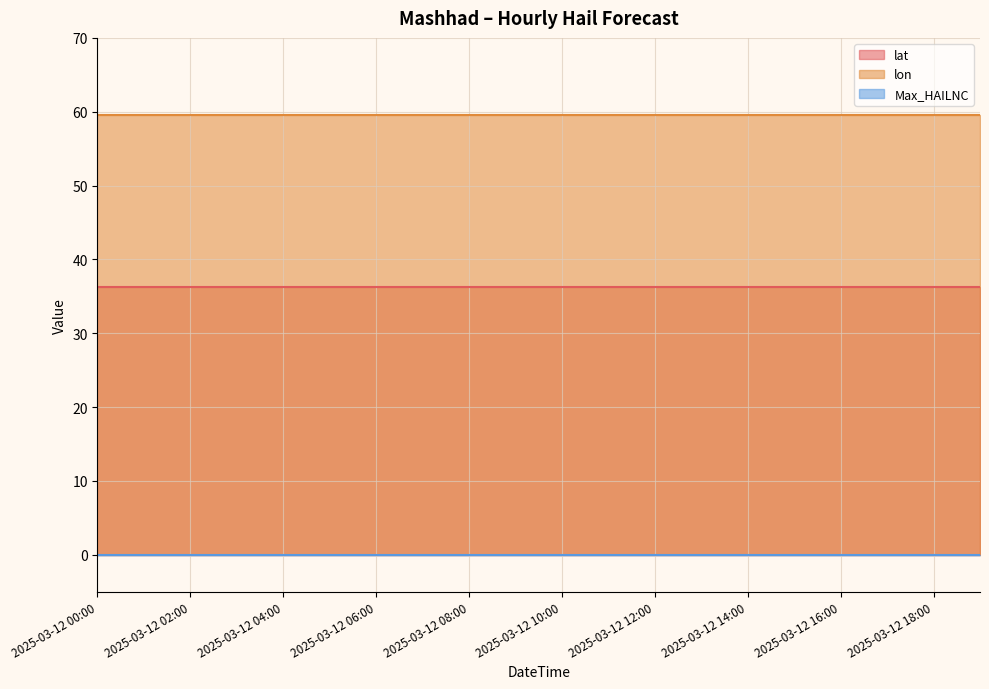

True or false: Max_HAILNC and lon cross at least once.

False